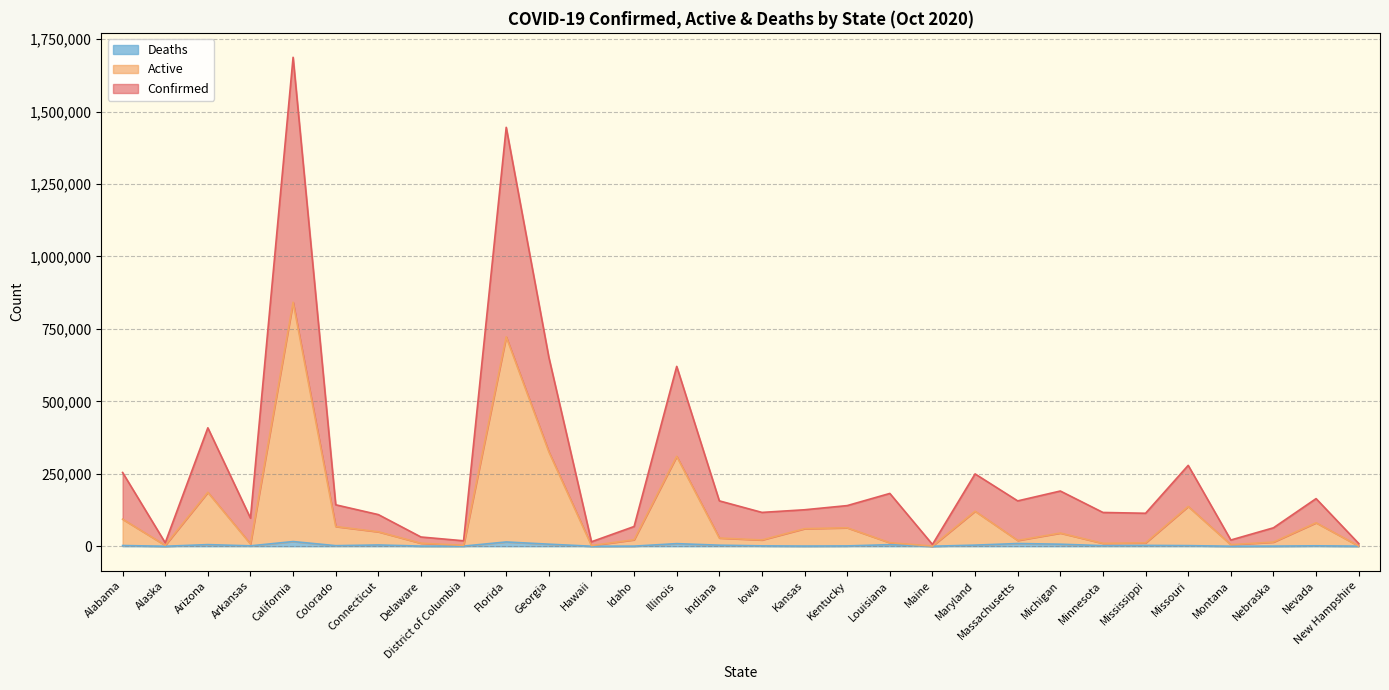

Is the value of Active line at Indiana greater than the value of Deaths line at Arkansas?

Yes